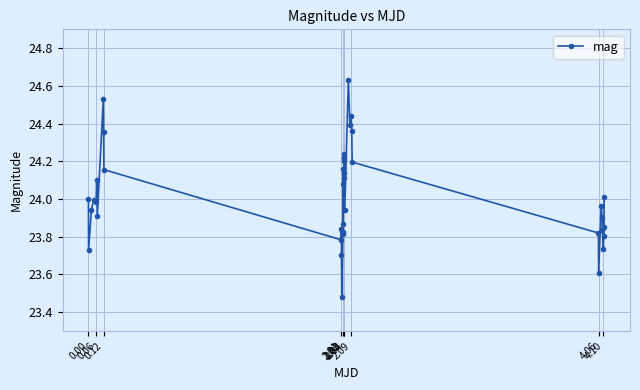

What is the difference between the second highest and minimum values?

1.1